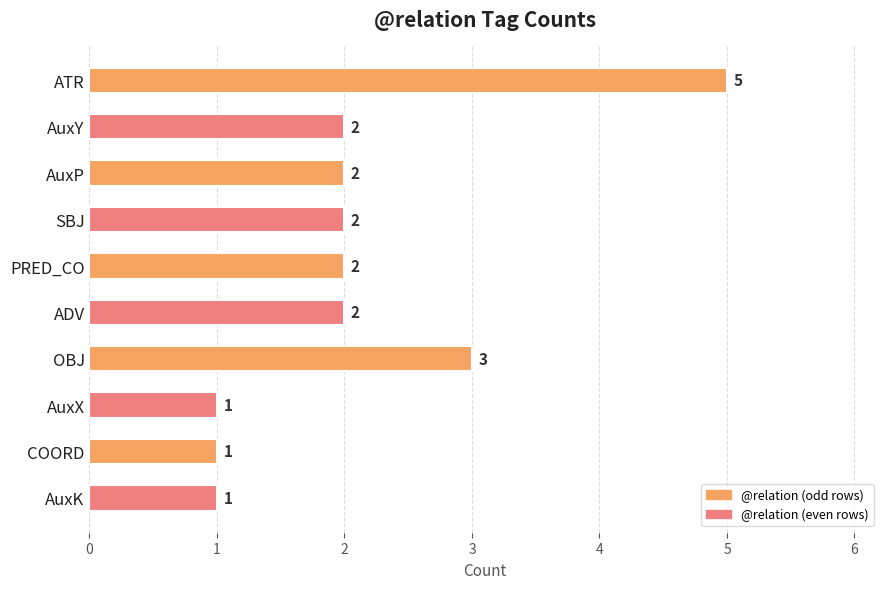

Approximately how many times larger is the value at ATR compared to OBJ?

1.7